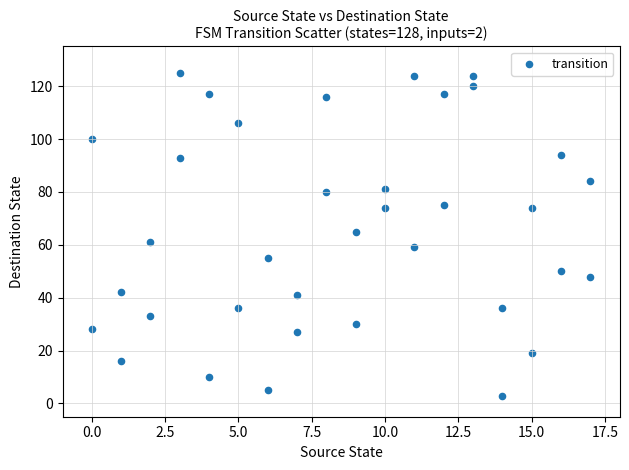

What is the range of X values (max minus min)?

17